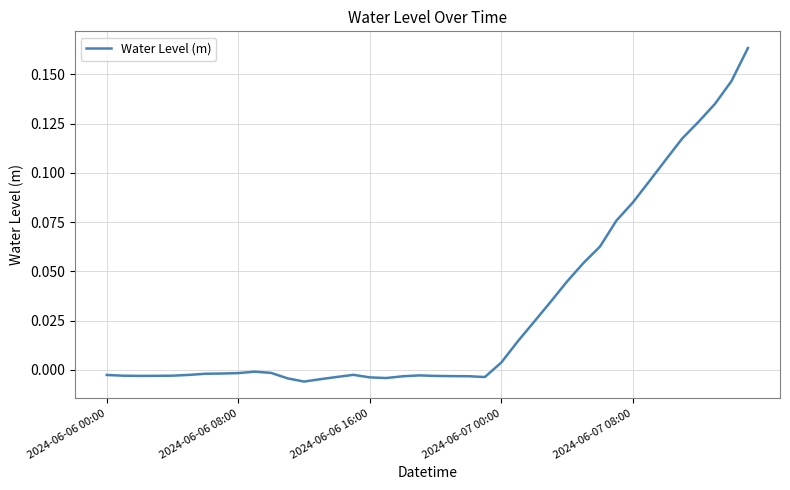

Does the chart display data point markers on the line(s)?

No